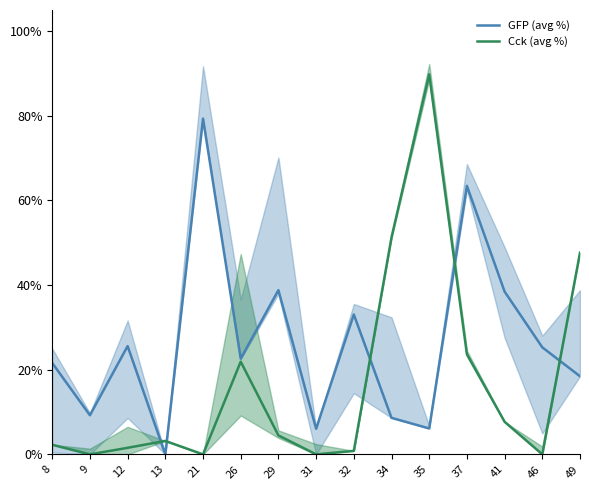

What is the sum of all GFP (avg %) values?

396.7